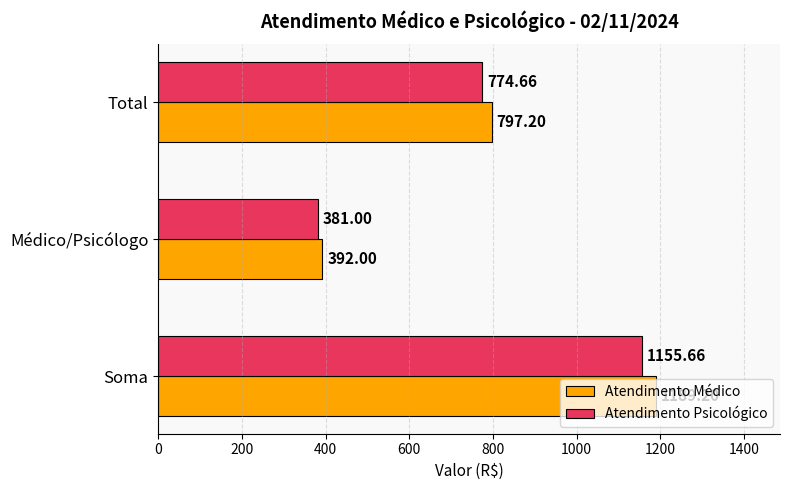

What is the sum of all Atendimento Psicológico values?

2311.3